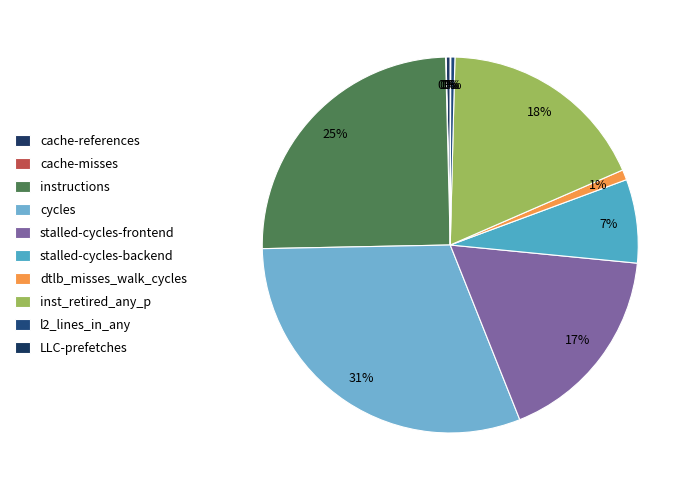

To the nearest percent, what is the difference between the cycles and dtlb_misses_walk_cycles slice percentages?

30%